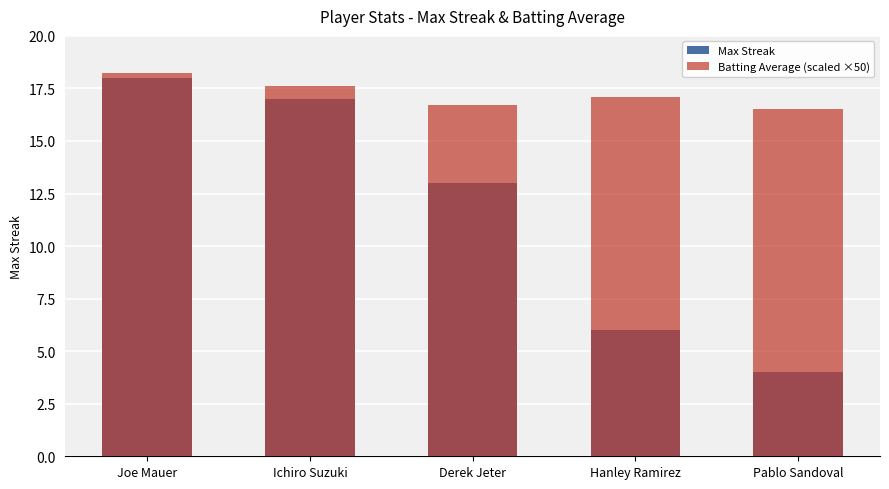

Between Joe Mauer and Hanley Ramirez, which series saw the biggest shift?

Max Streak